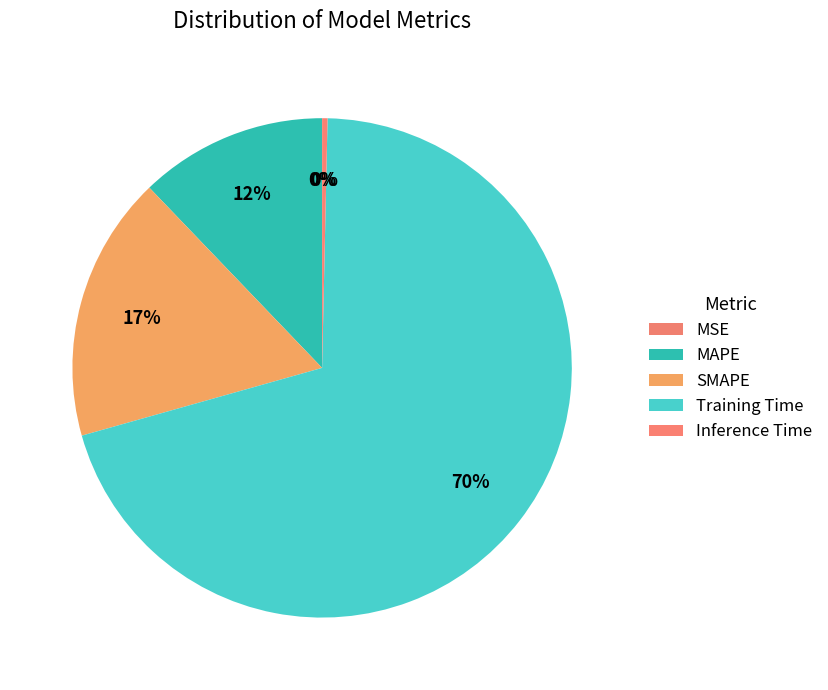

To the nearest percent, what percentage of the pie is Training Time?

70%